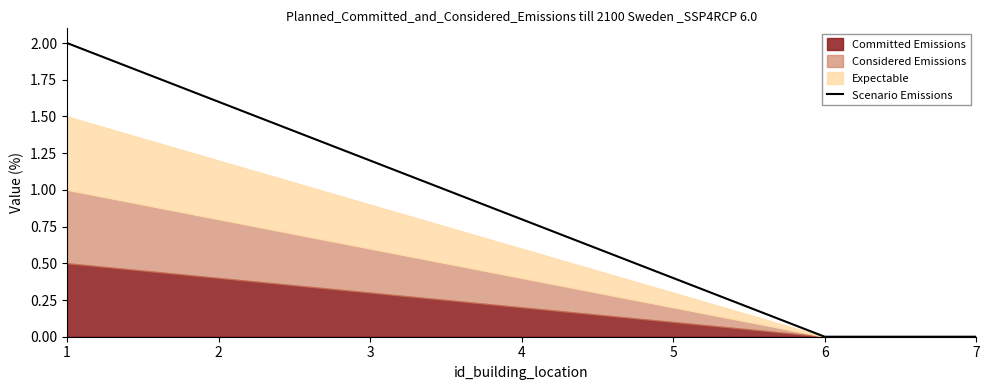

Reading right to left, what are all the values shown in this chart?

7=0.0	6=0.0	5=0.4	4=0.8	3=1.2	2=1.6	1=2.0